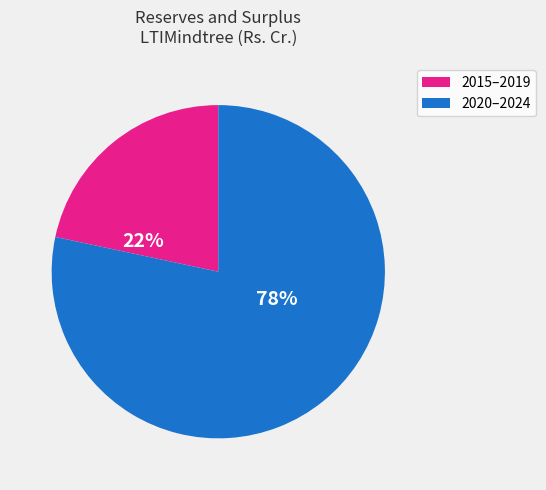

To the nearest percent, what is the average slice percentage?

50%